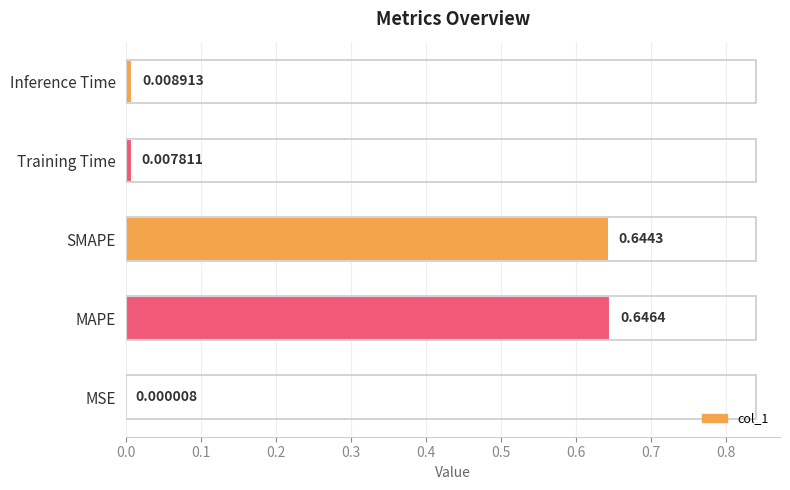

What is the sum of all values?

1.3